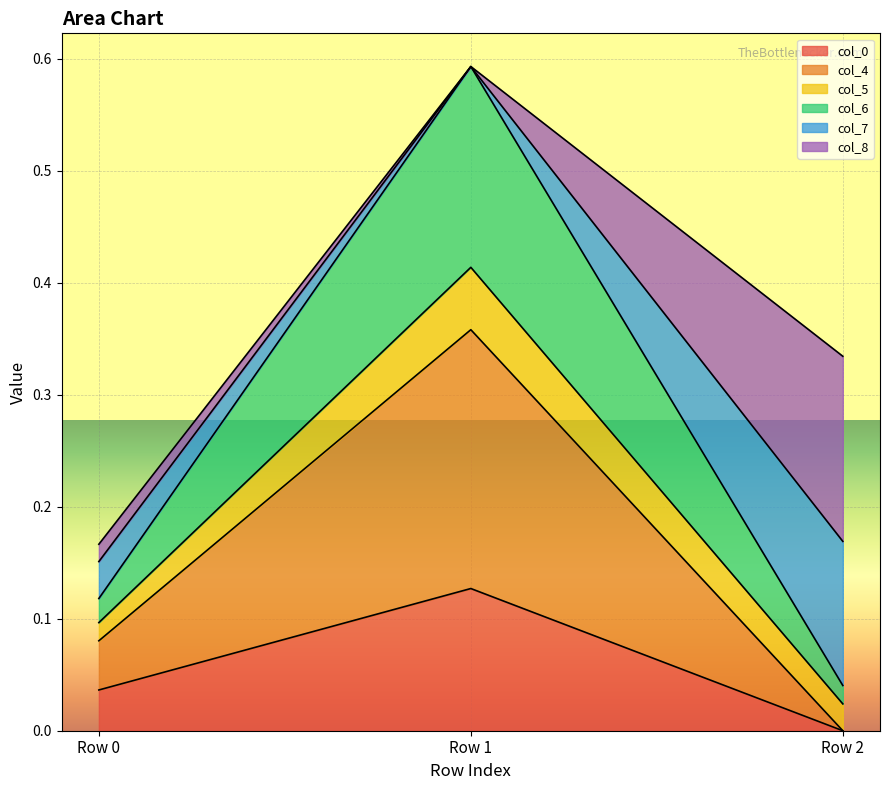

At which label does col_0 reach its minimum?

Row 2